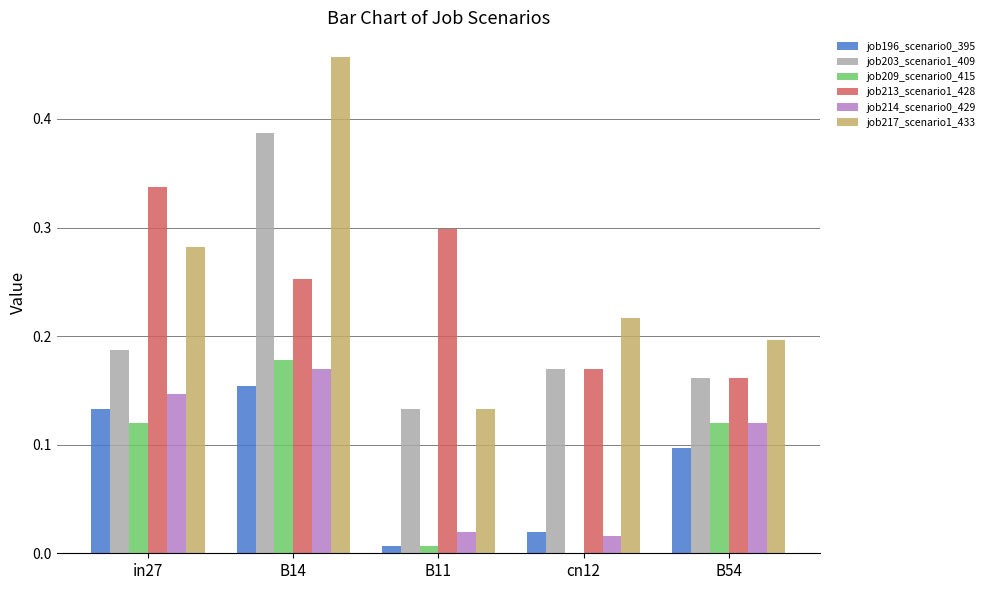

How many series are shown in this chart?

6